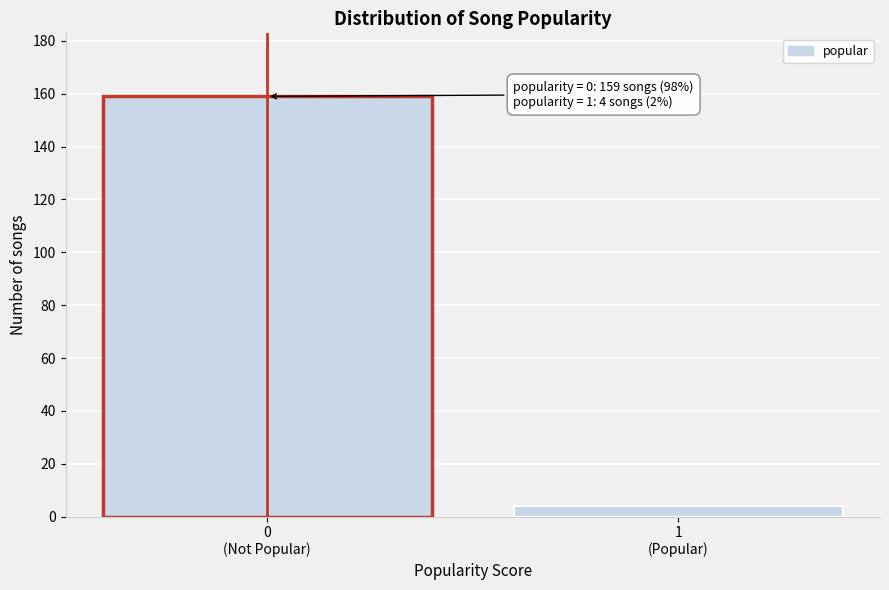

Reading left to right, list all the values displayed in this chart.

159	4